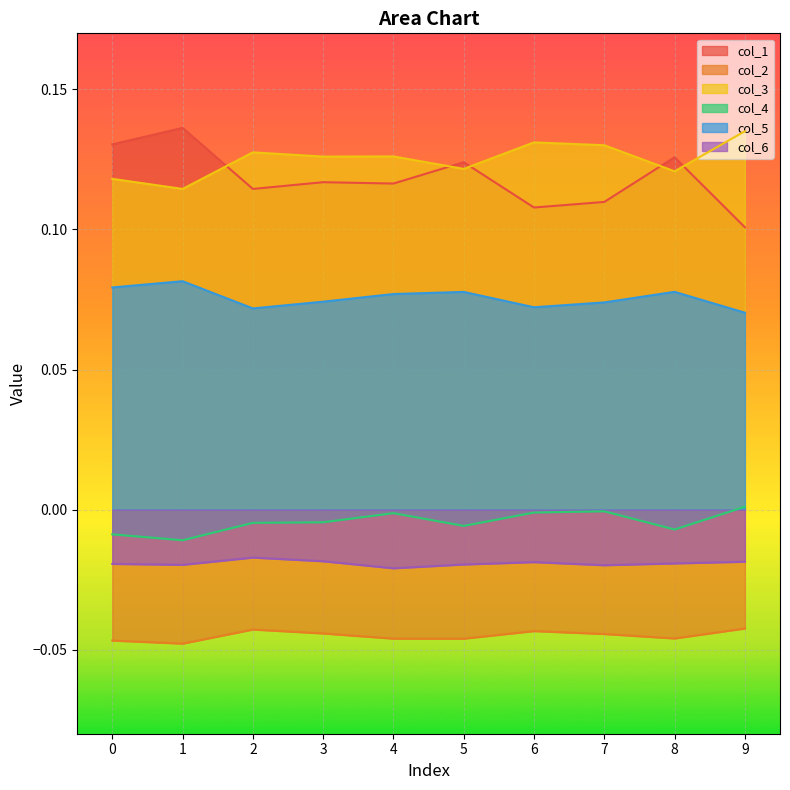

True or false: 3 and 4 intersect in this chart.

False